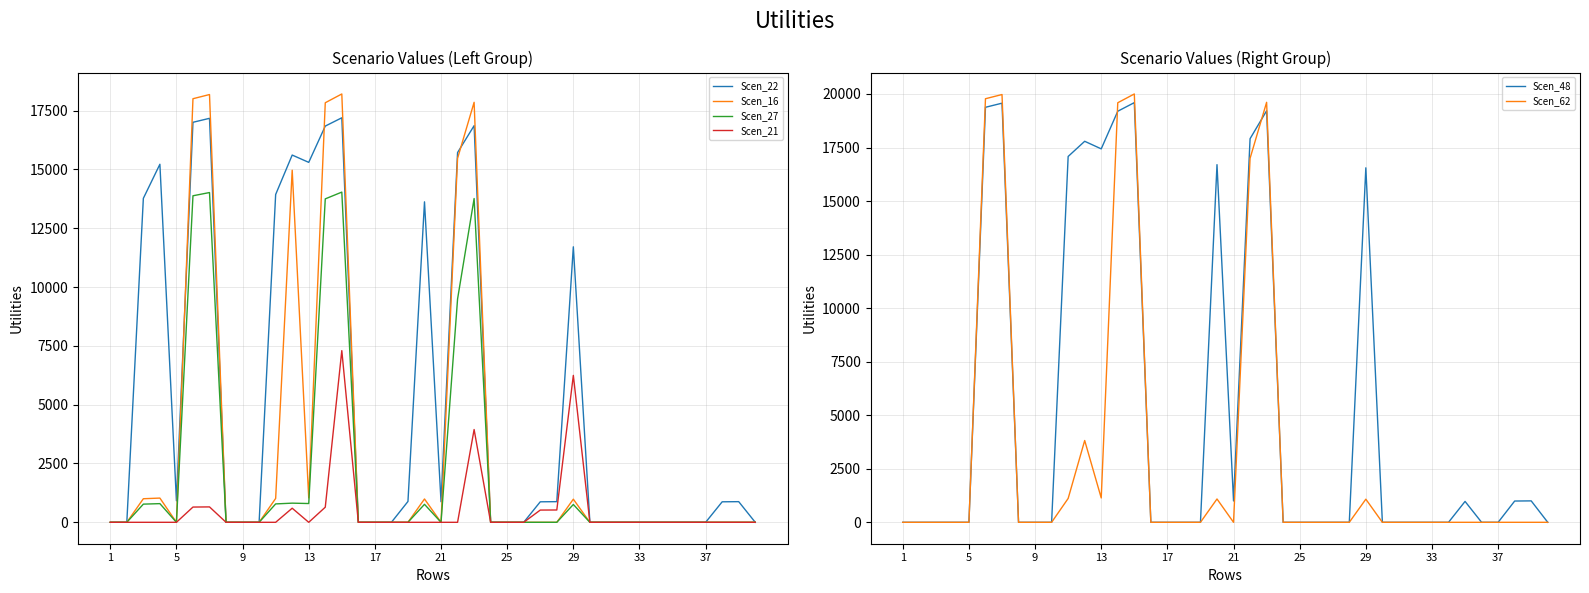

What is the highest value of the Scen_21 series?

7297.8